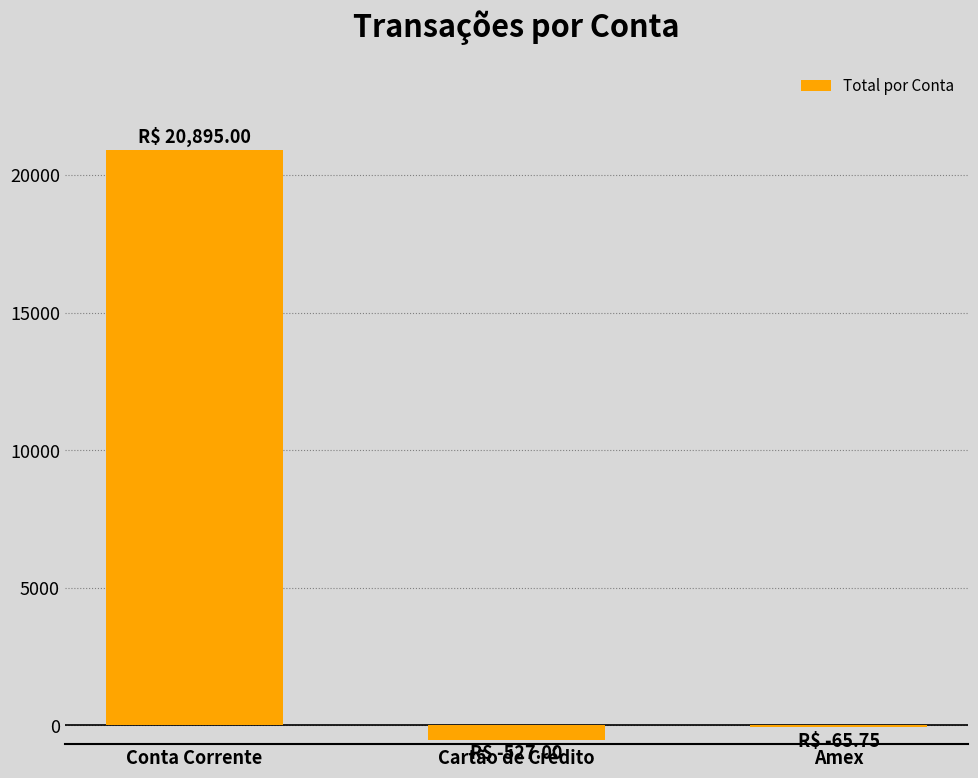

What is the maximum value shown in the chart?

20895.0